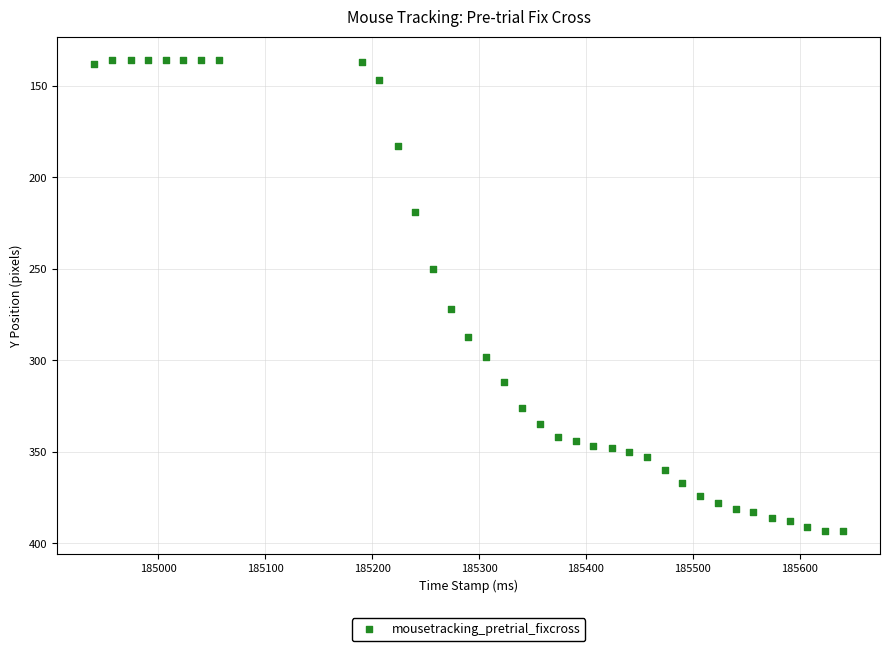

What is the range of Y values (max minus min)?

257